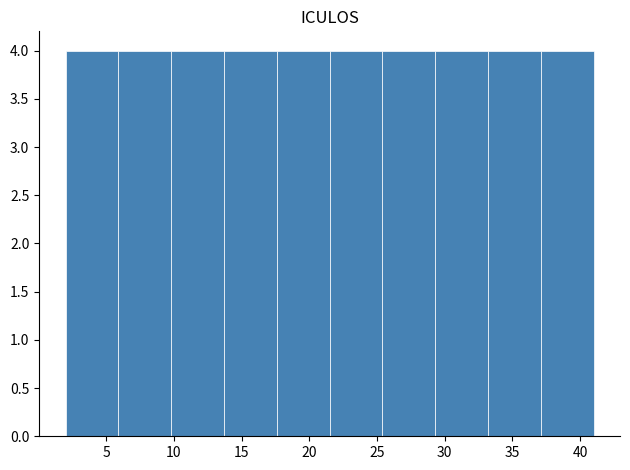

How tall is the bar that spans 13.7 to 17.6 on the x-axis? Neither the bar edges nor the heights are printed on the chart, so give them approximately, as read against the axes.

4